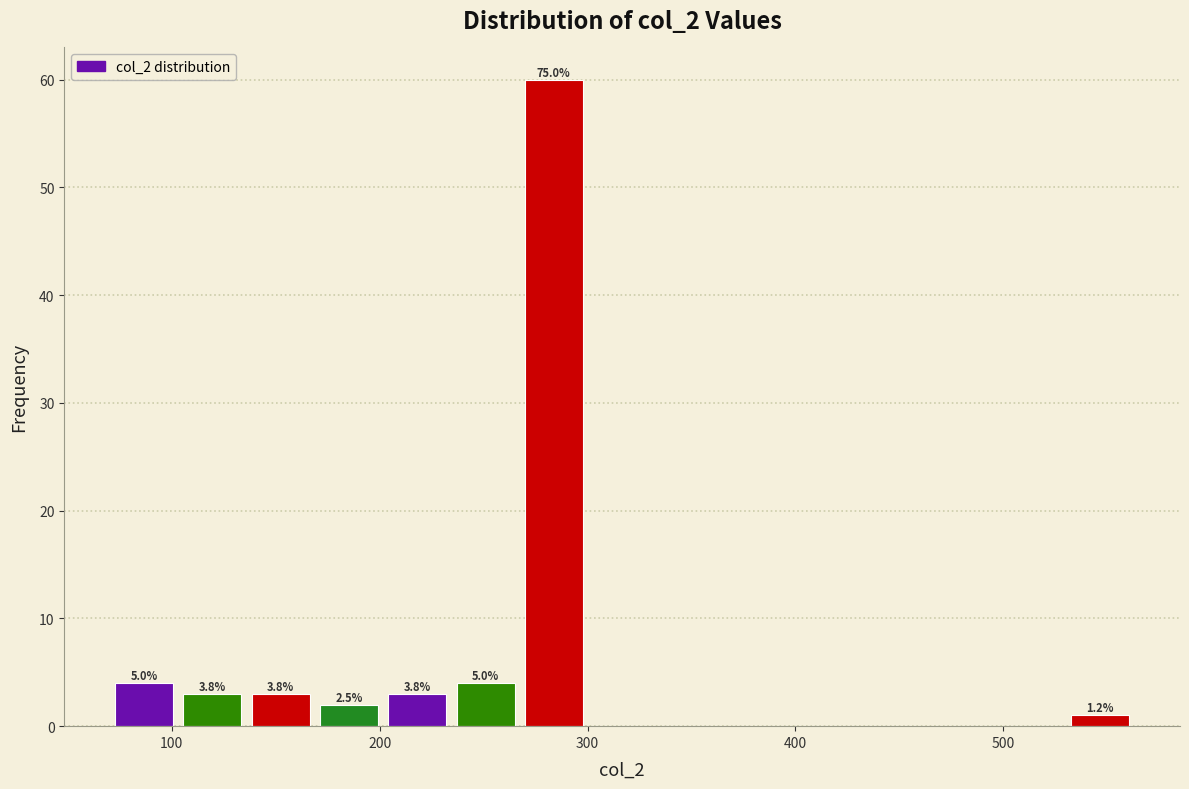

Around what value on the x-axis is the tallest bar? Give the approximate position of its centre, as read against the axis.

280